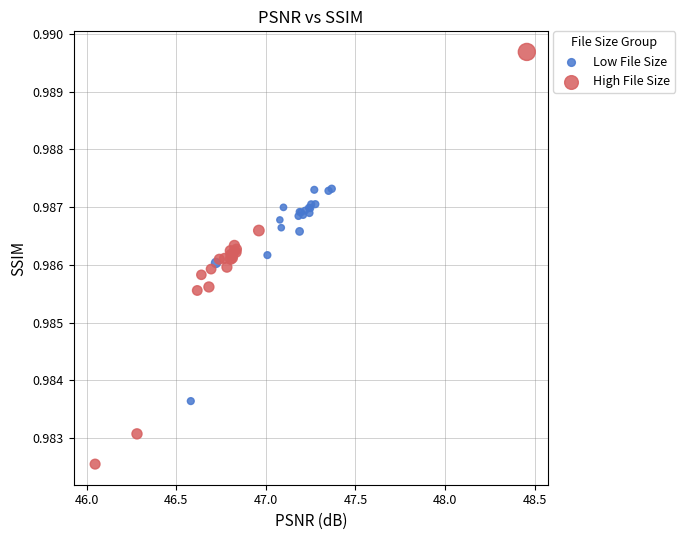

Which series has the largest Y range (max minus min)?

High File Size